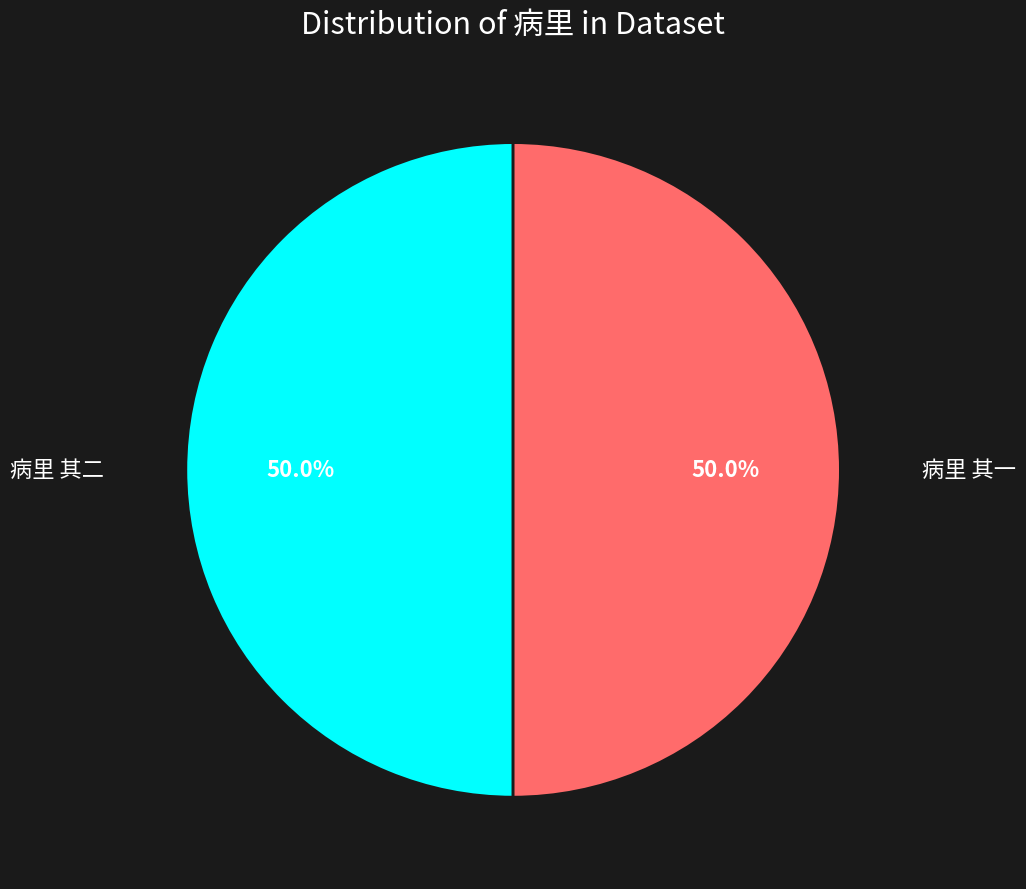

How many slices are in this pie chart?

2